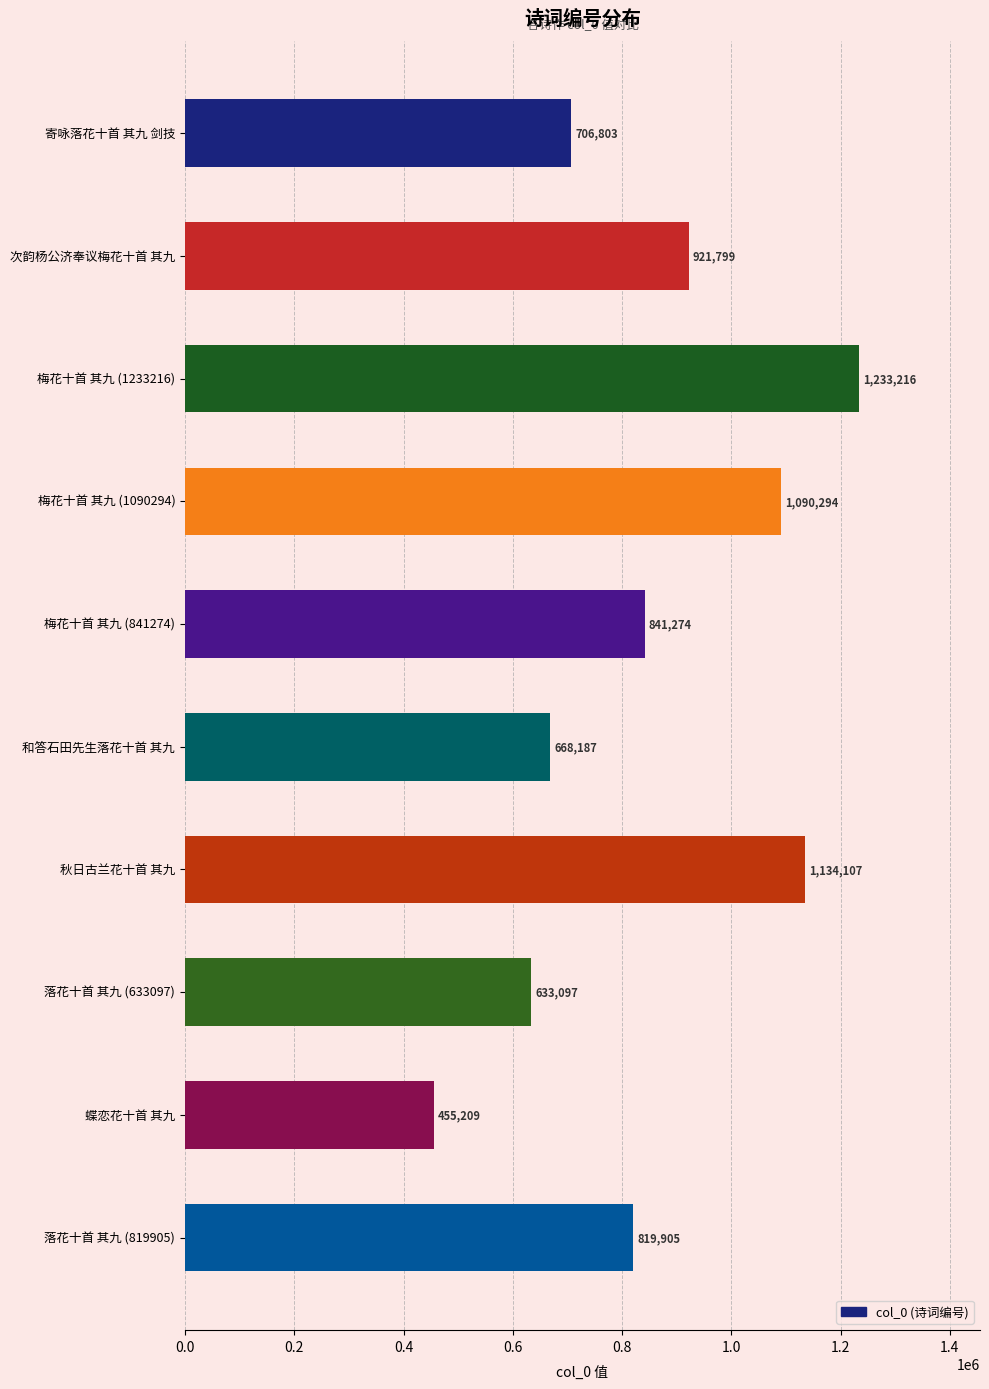

List the labels in order of value, smallest first.

蝶恋花十首 其九, 落花十首 其九 (633097), 和答石田先生落花十首 其九, 寄咏落花十首 其九 剑技, 落花十首 其九 (819905), 梅花十首 其九 (841274), 次韵杨公济奉议梅花十首 其九, 梅花十首 其九 (1090294), 秋日古兰花十首 其九, 梅花十首 其九 (1233216)